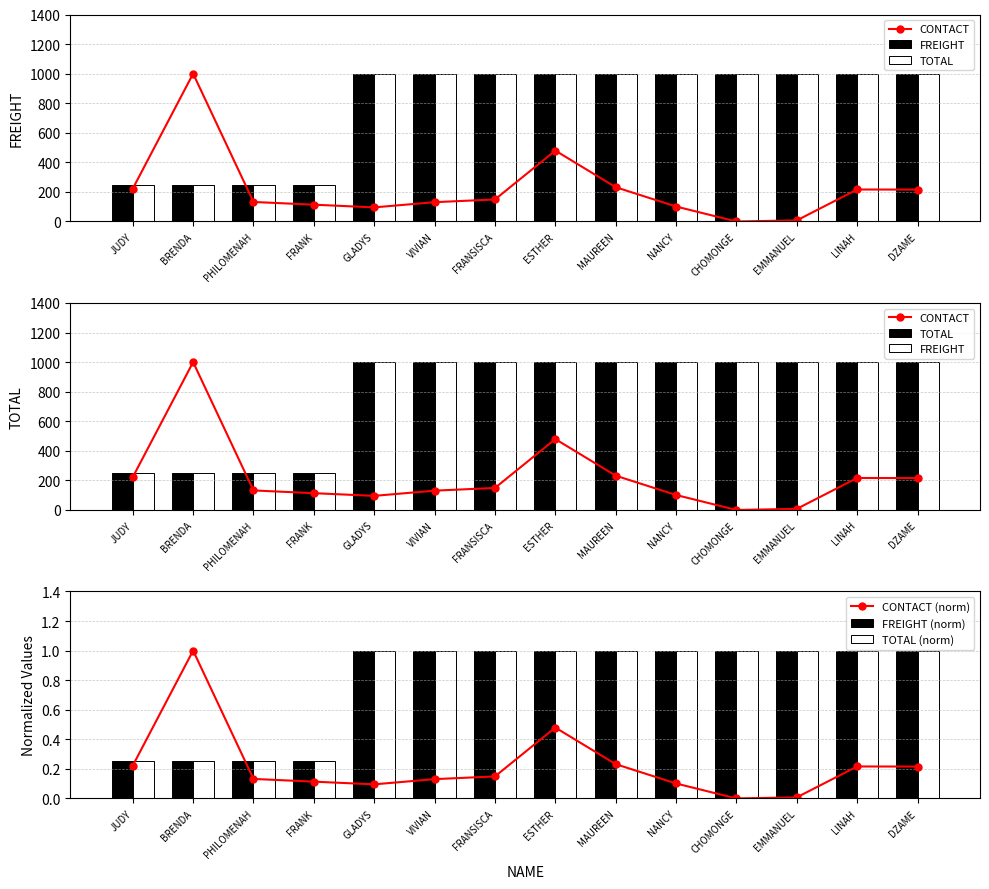

What is the minimum value for FREIGHT?

250.0